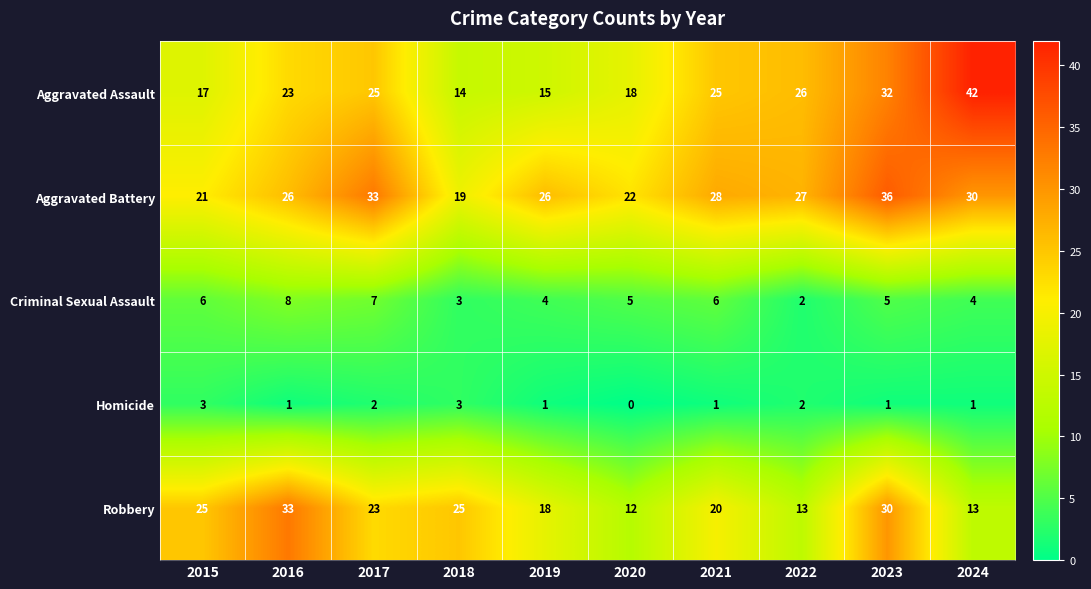

Count the number of categories in the chart.

10